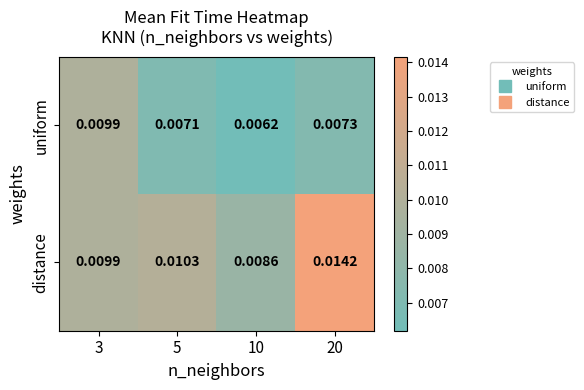

Which series changed the most between 3 and 10?

uniform